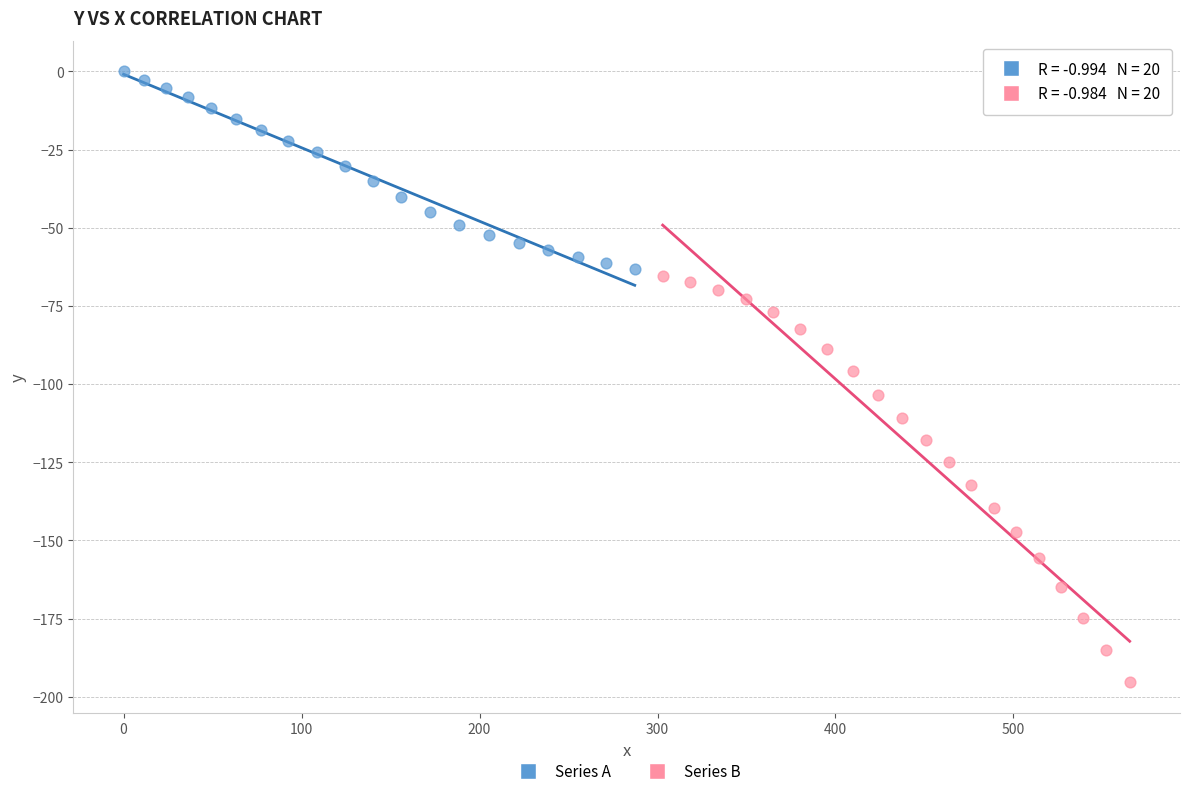

Which series has the largest Y range (max minus min)?

Series B